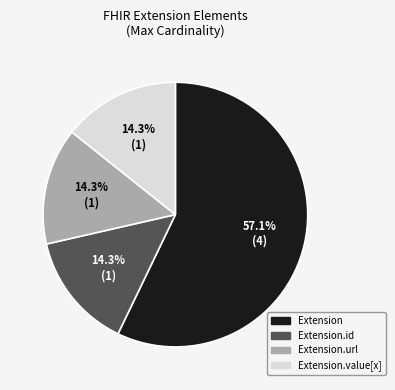

How many segments does this pie chart have?

4